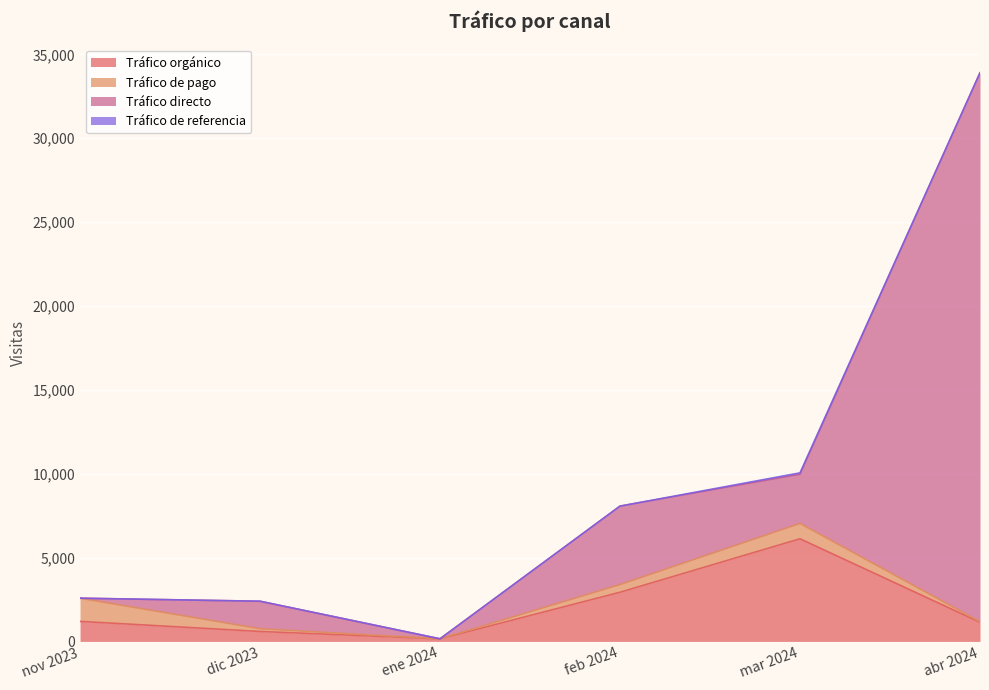

What is the value of the Tráfico orgánico point at the 5th from the left?

6119